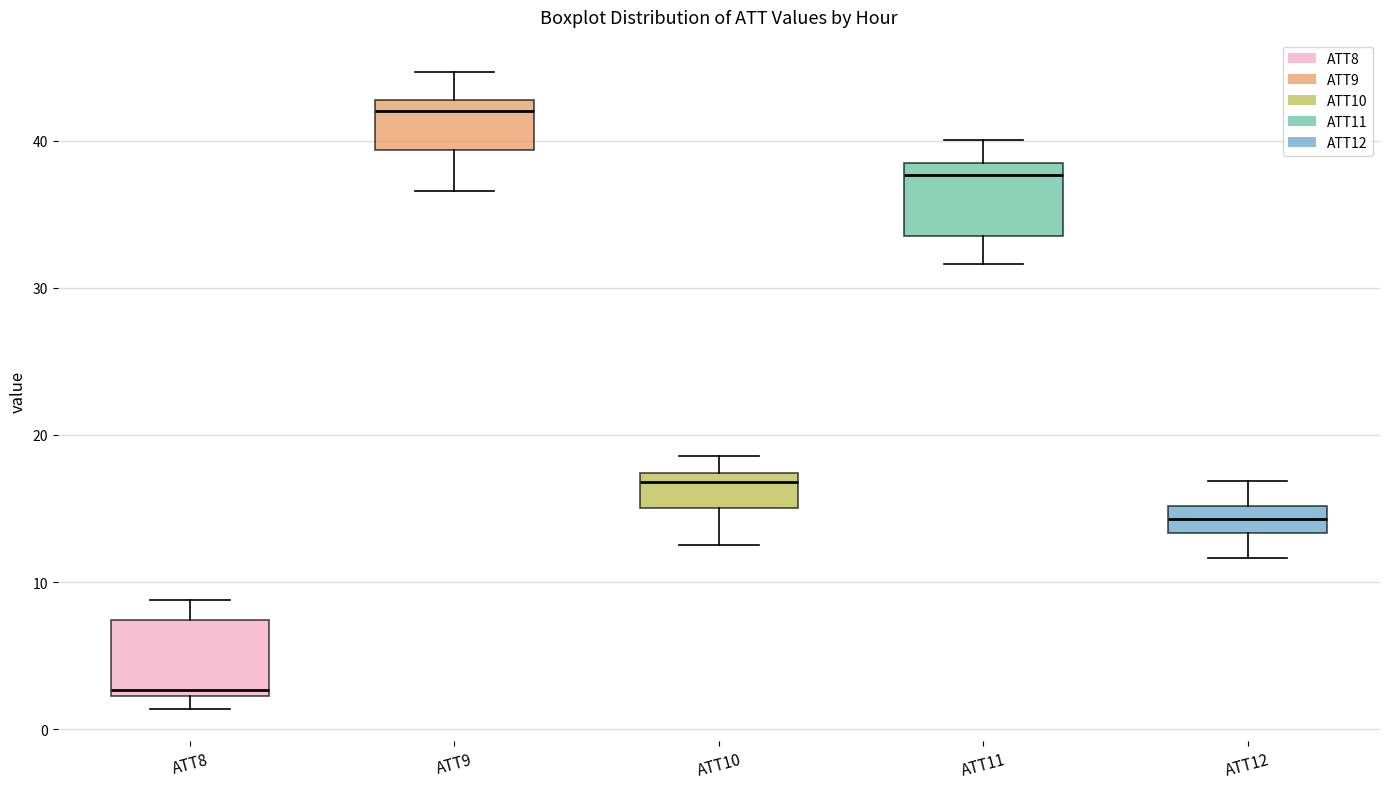

Reading left to right, read every box against the y-axis: the position of its median line, the range the box covers, and the ends of its whiskers. The values are not printed on the chart, so give them approximately, as read against the axis.

ATT8: median 3, box 2 to 7, whiskers 1 to 9
ATT9: median 42, box 39 to 43, whiskers 37 to 45
ATT10: median 17 (just below the box's upper edge), box 15 to 17, whiskers 13 to 19
ATT11: median 38 (just below the box's upper edge), box 34 to 38, whiskers 32 to 40
ATT12: median 14, box 13 to 15, whiskers 12 to 17